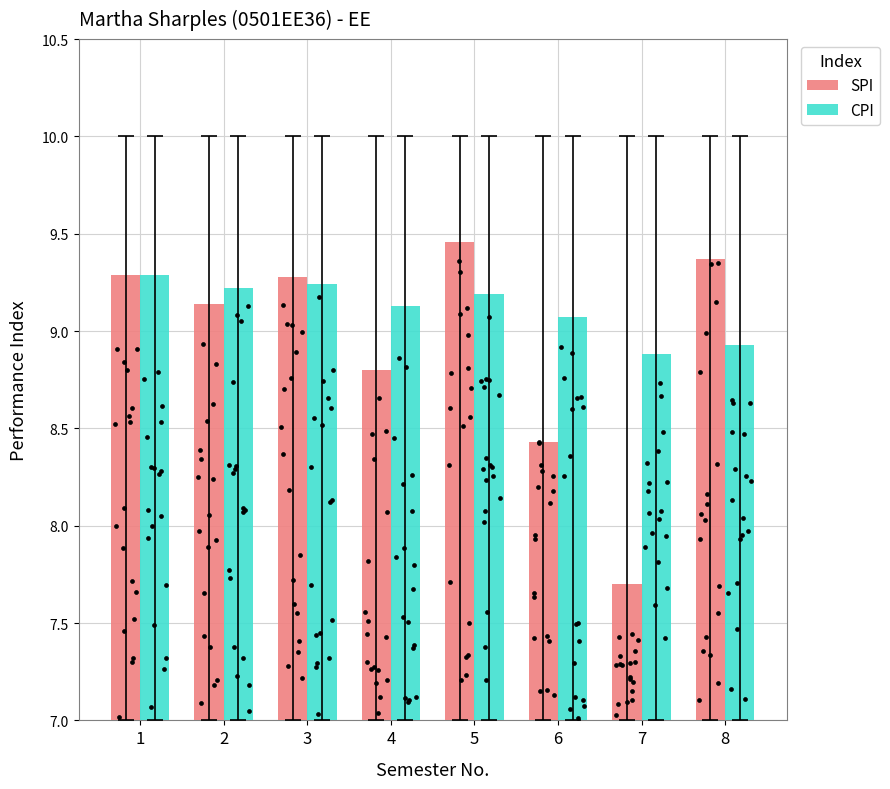

Which series has the widest spread of Y values?

SPI